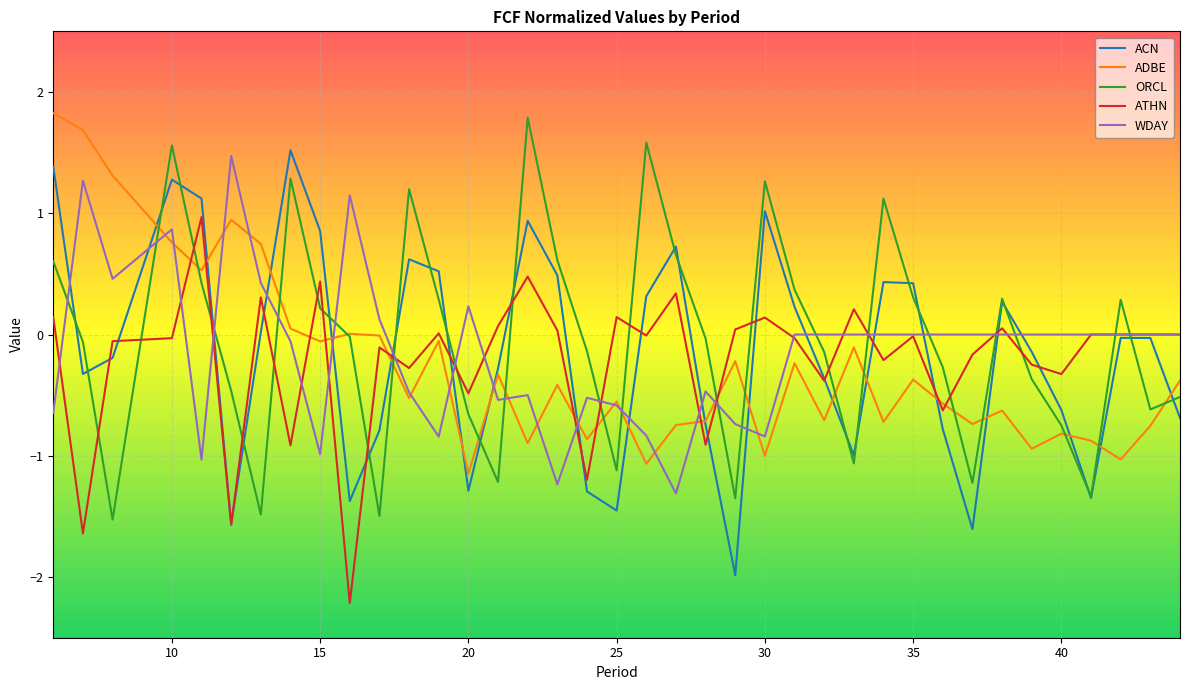

List the series in order of their peak value, highest first.

ADBE, ORCL, ACN, WDAY, ATHN